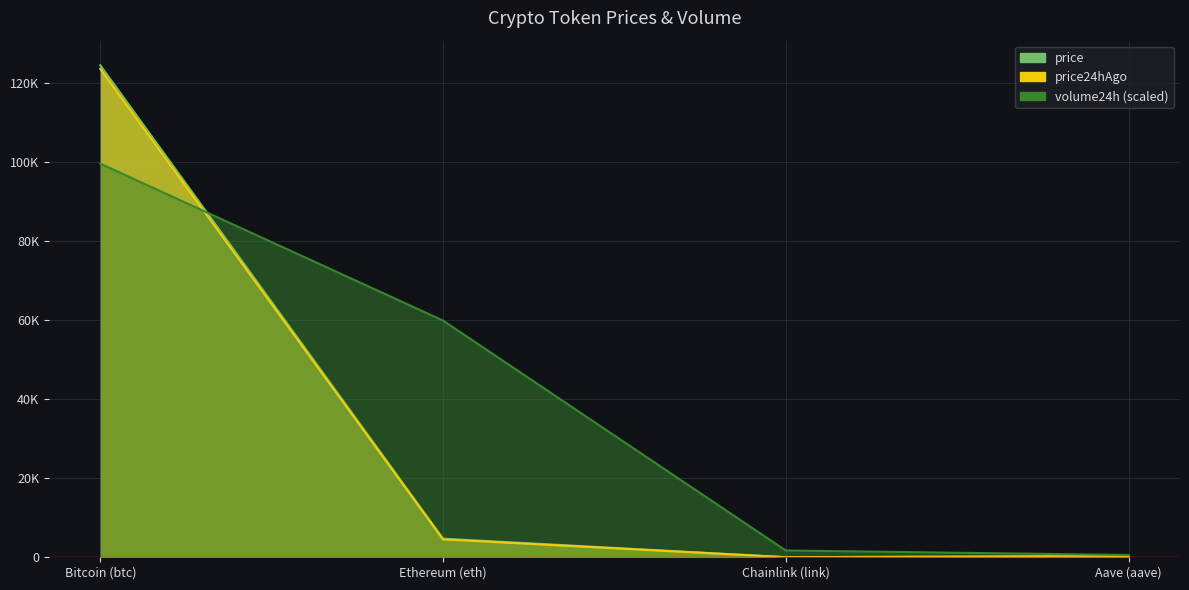

What is the difference between the maximum and second lowest values in the price series?

124209.3